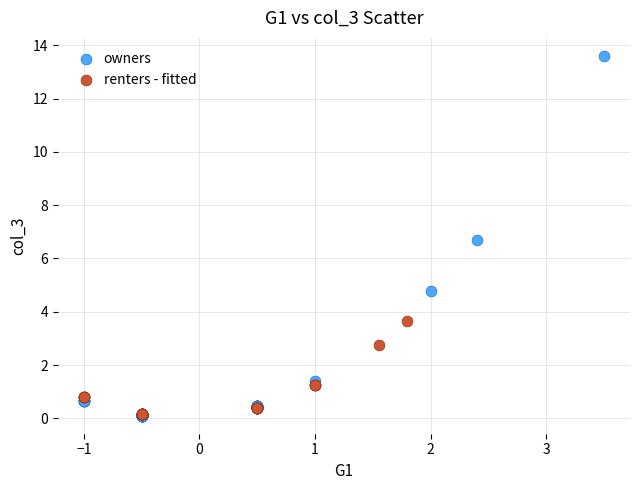

Which series reaches the maximum Y coordinate?

owners